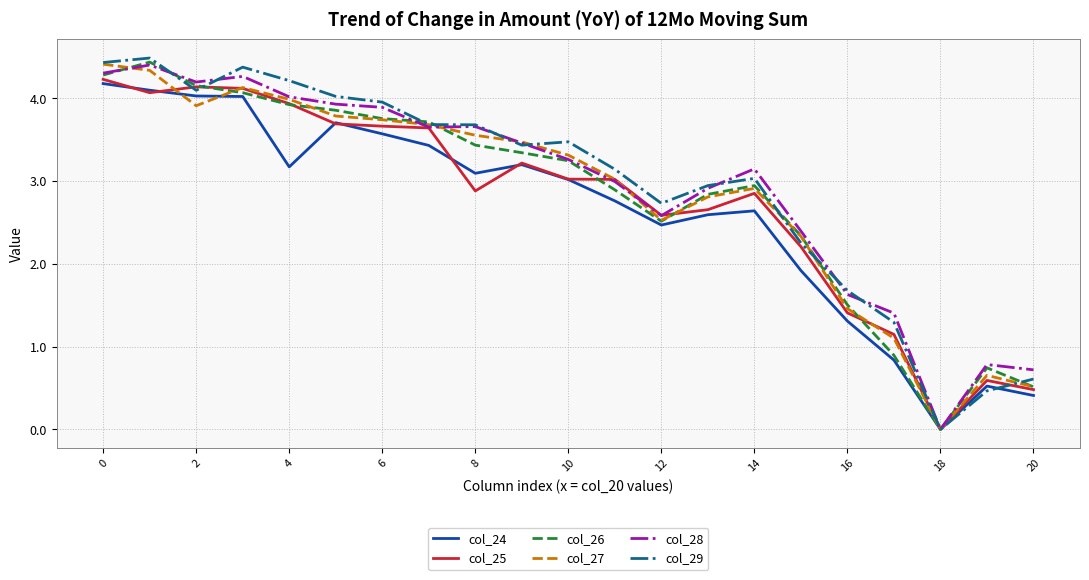

What is the highest value of the col_29 series?

4.5